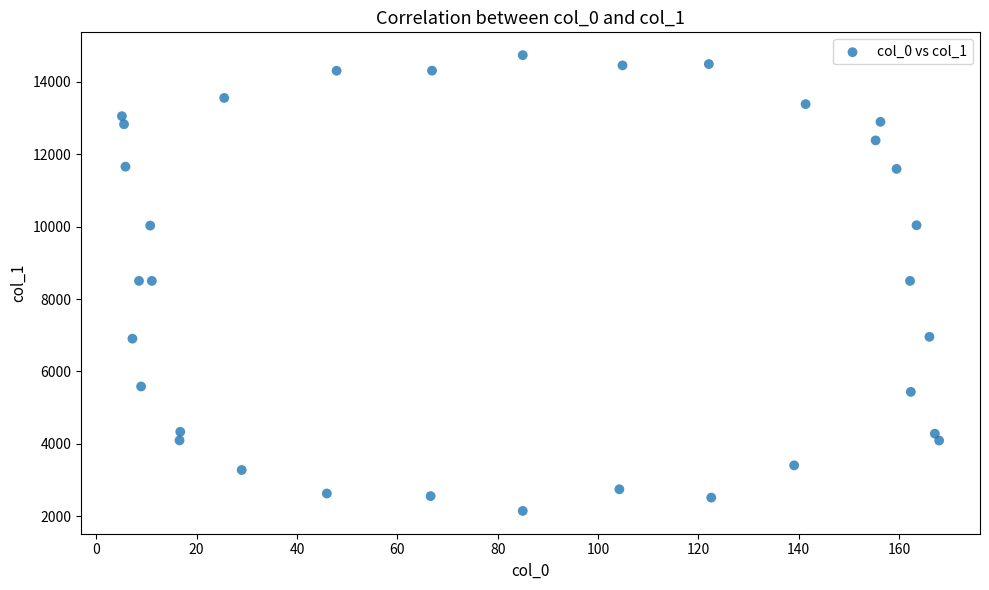

What is the range of Y values (max minus min)?

12580.2